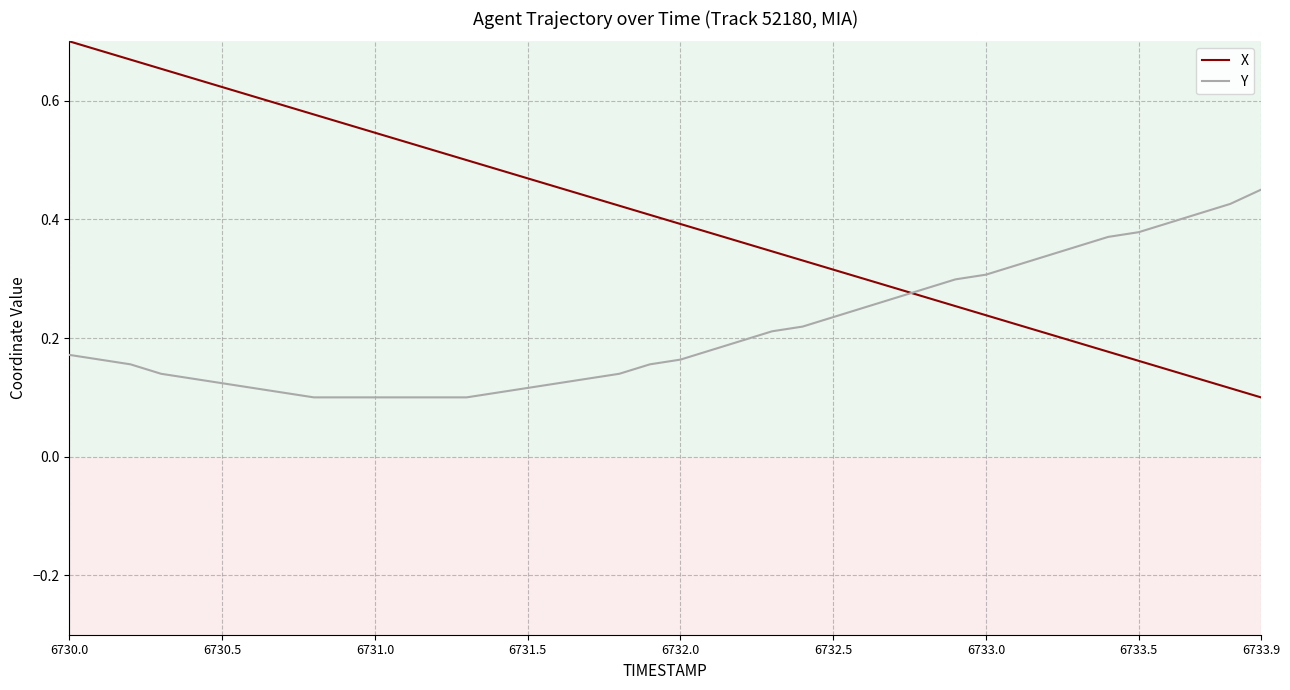

Which series has the largest total across all categories?

X